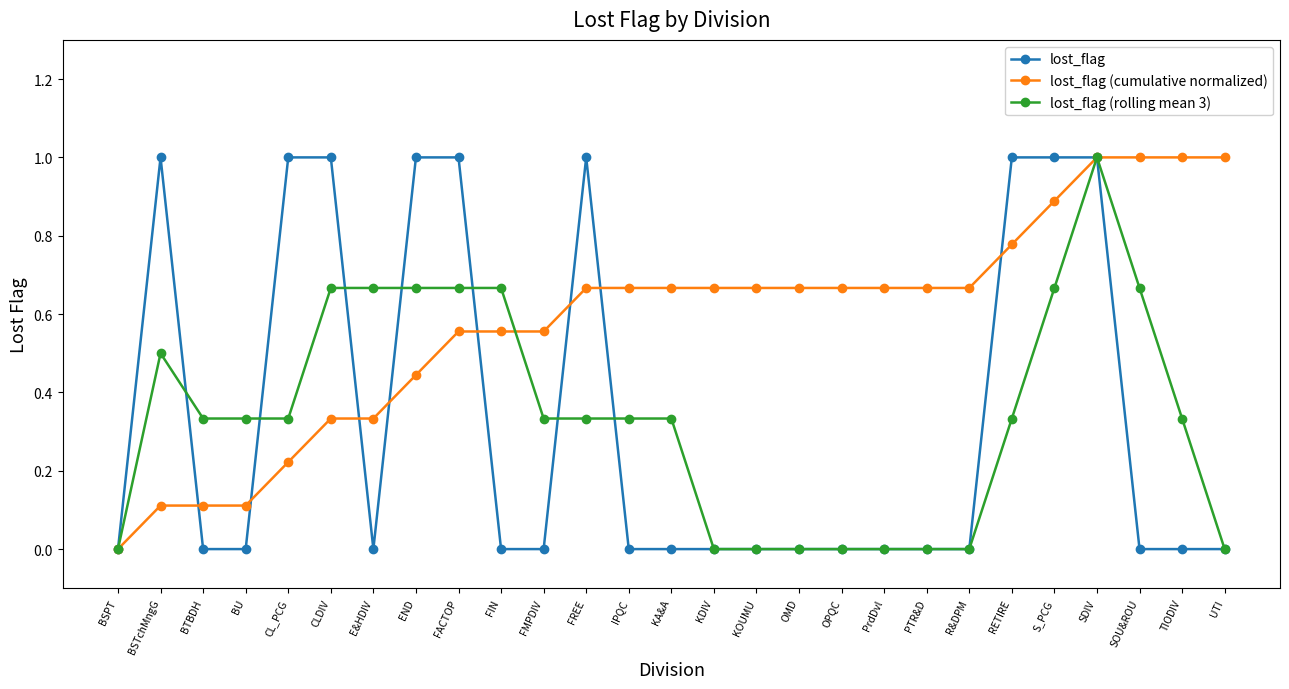

The lost_flag series shows 0.6 at BSPT. True or false?

False